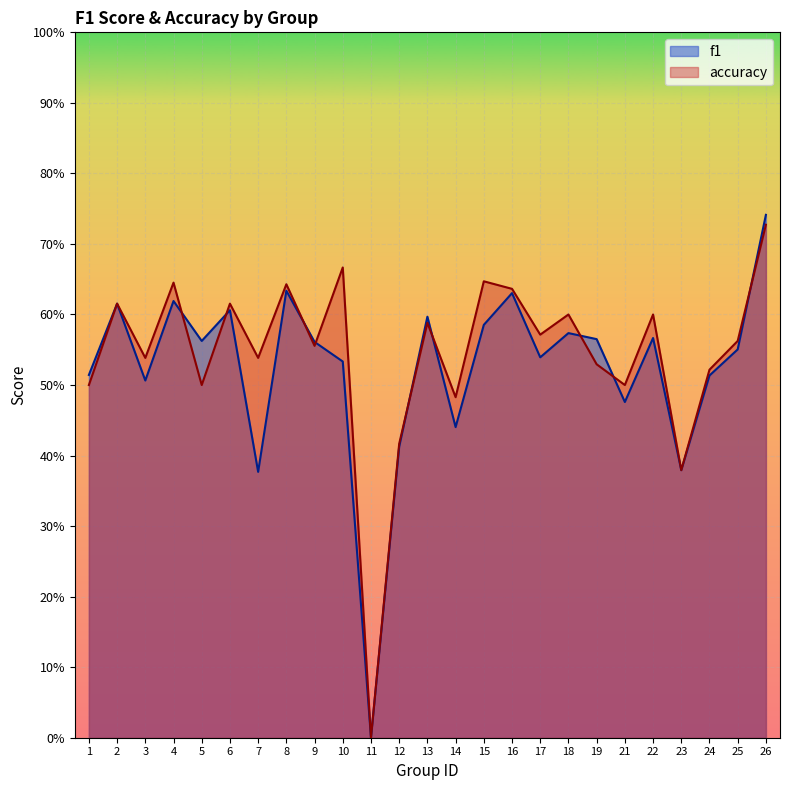

Which series has the largest range (max minus min)?

f1